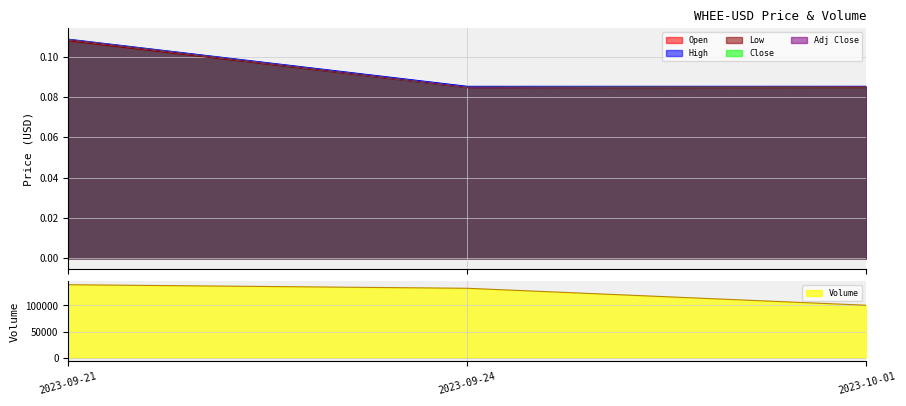

At how many categories does at least one series exceed 130989?

2